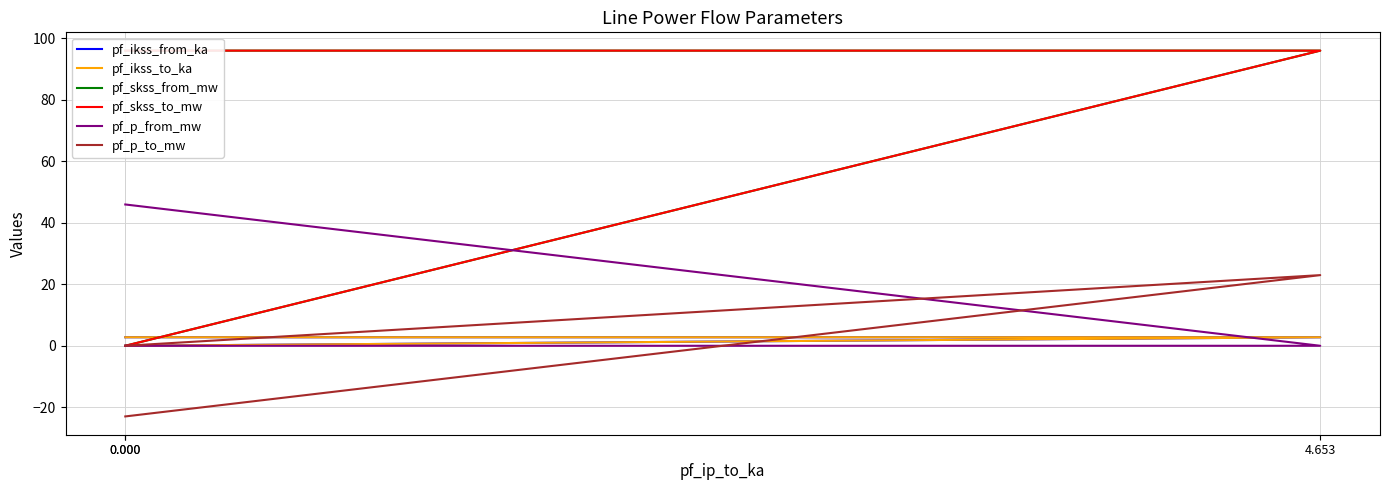

What is the difference between the second highest and minimum values in the pf_ikss_to_ka series?

2.8